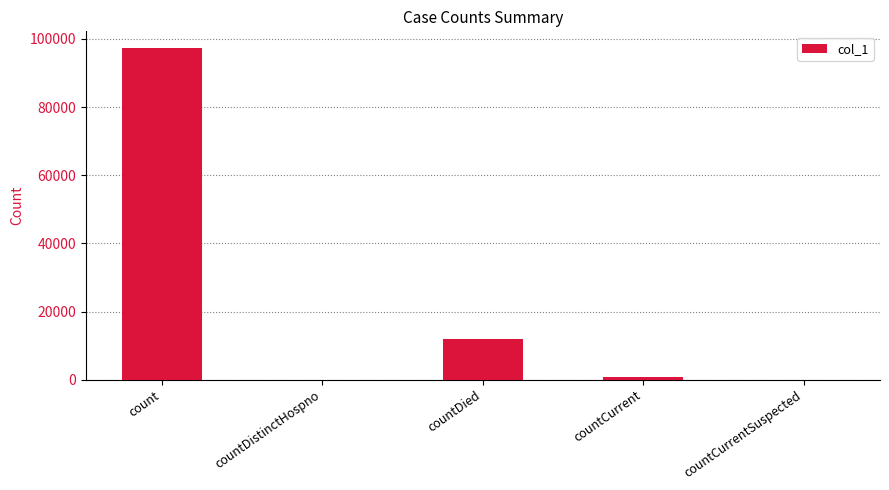

True or false: the data shows 17832 at countDied.

False